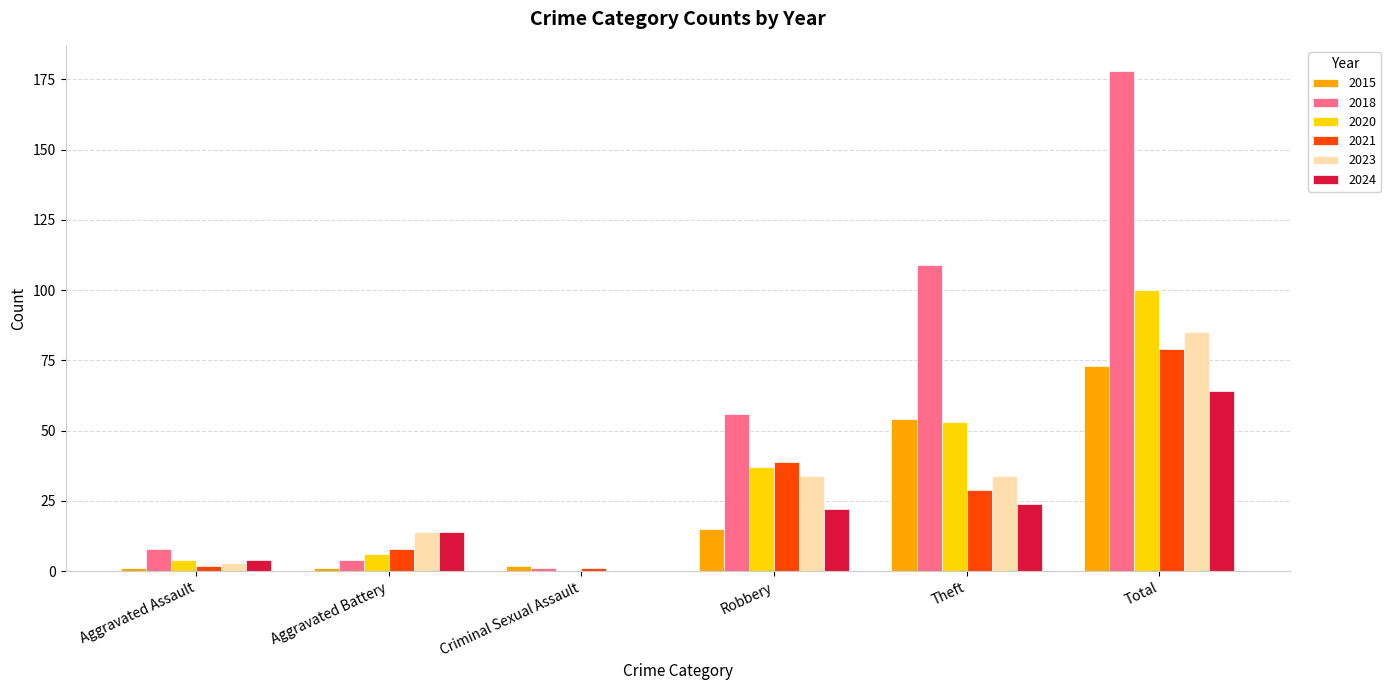

How many groups of bars are there?

6